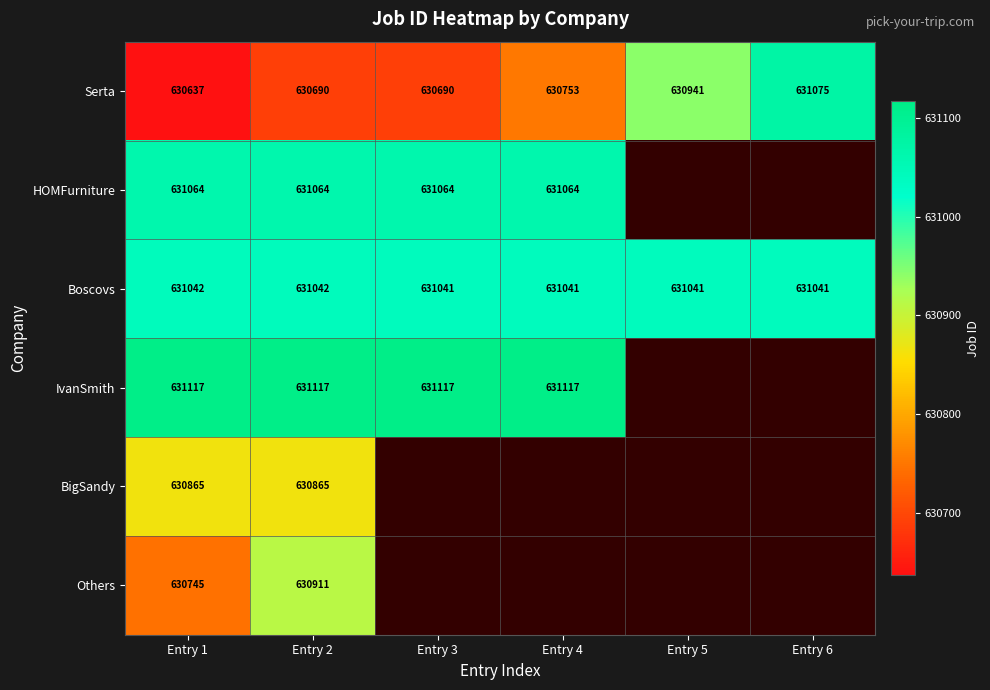

What is the average value of the Serta series?

630798